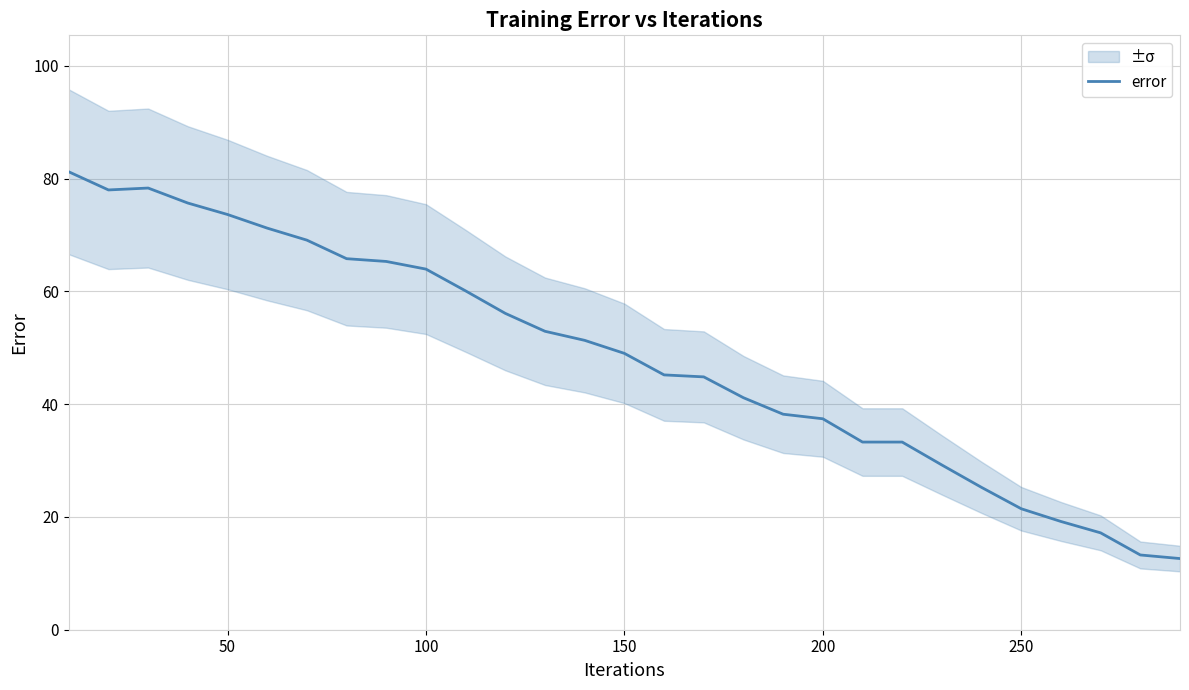

What is the sum of all values?

1403.4